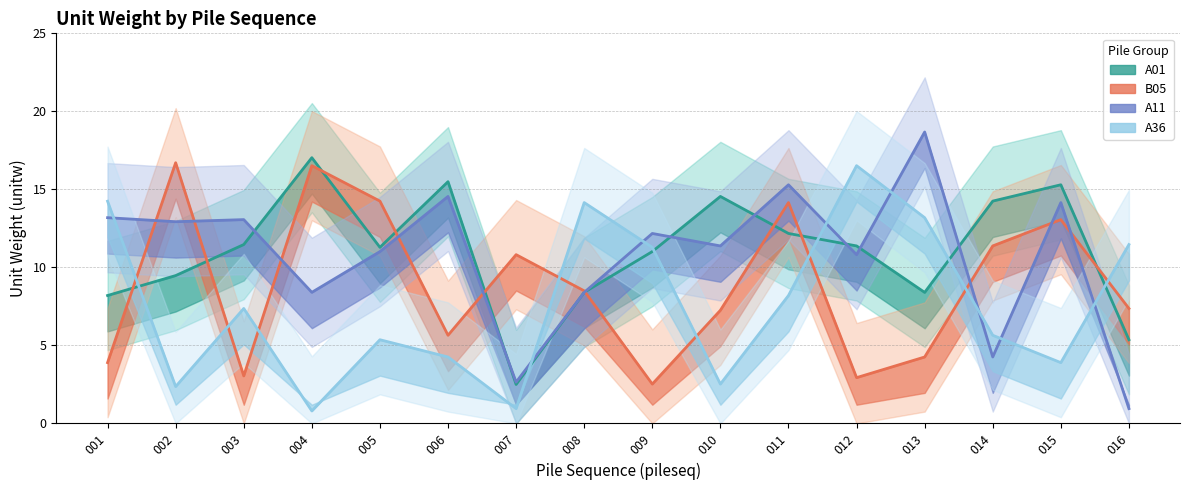

How many data points in A01 are less than 11?

6